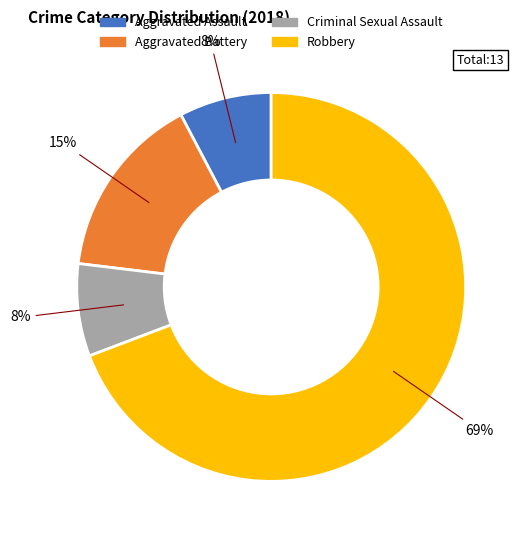

To the nearest percent, what percentage of the pie is Aggravated Battery?

15%